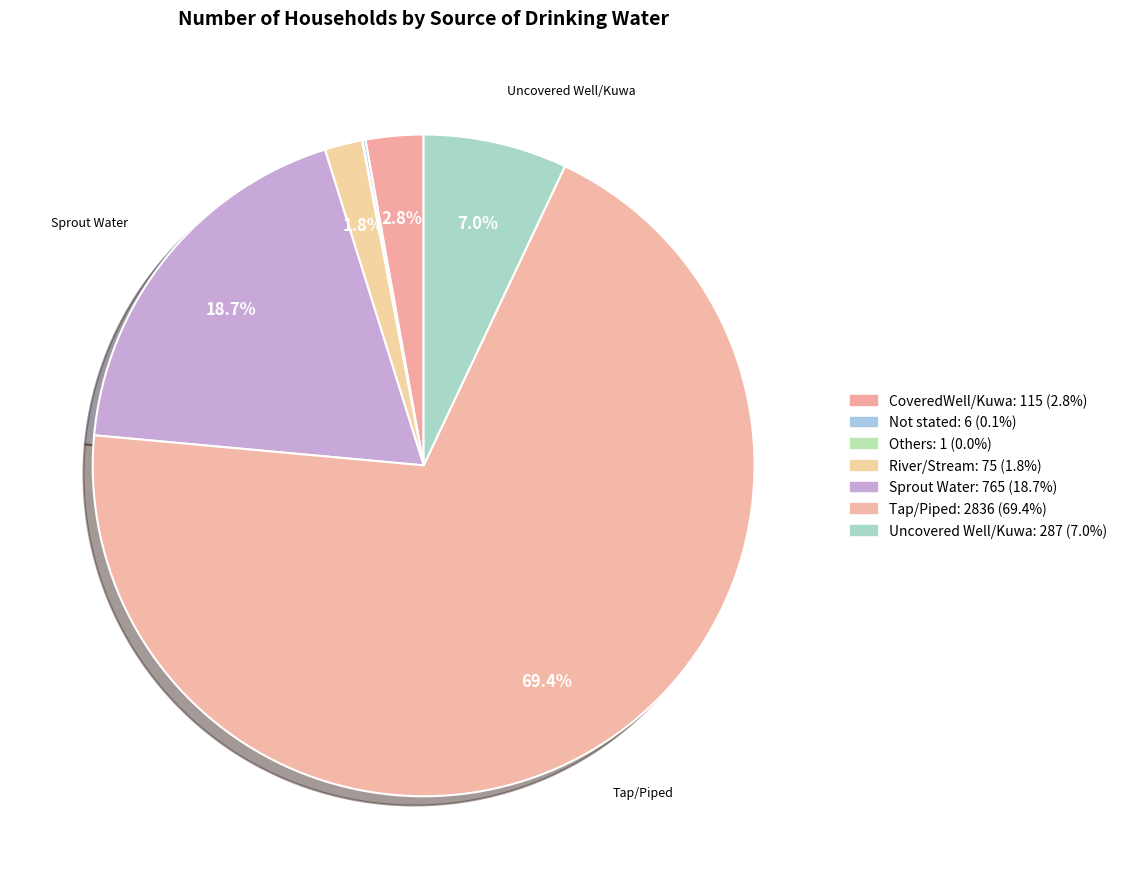

Does any single category account for the majority?

Yes